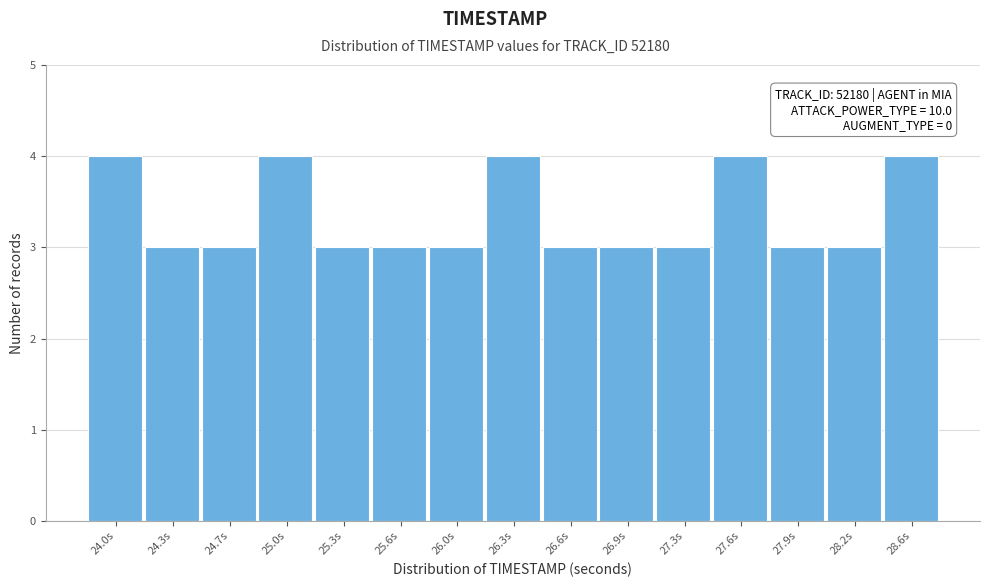

Reading left to right, list all the values displayed in this chart.

24.0s=4	24.3s=3	24.7s=3	25.0s=4	25.3s=3	25.6s=3	26.0s=3	26.3s=4	26.6s=3	26.9s=3	27.3s=3	27.6s=4	27.9s=3	28.2s=3	28.6s=4